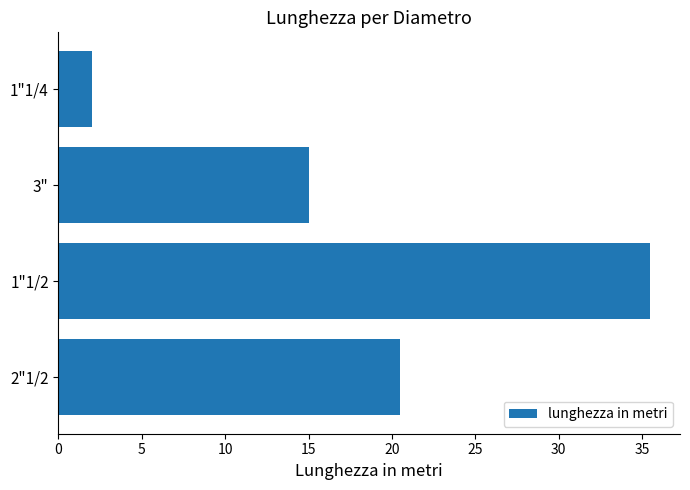

Are the bars horizontal?

Yes